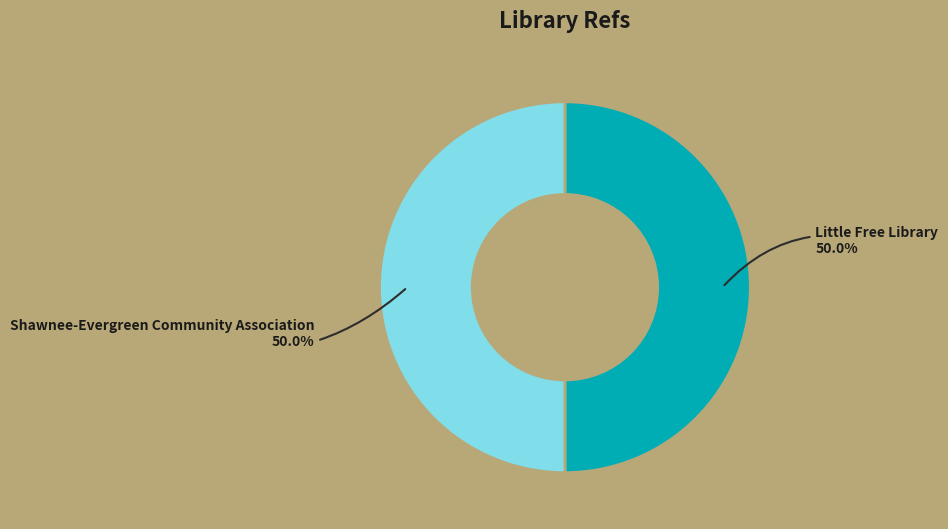

Do Shawnee-Evergreen Community Association and Little Free Library together represent more than half of the pie?

Yes